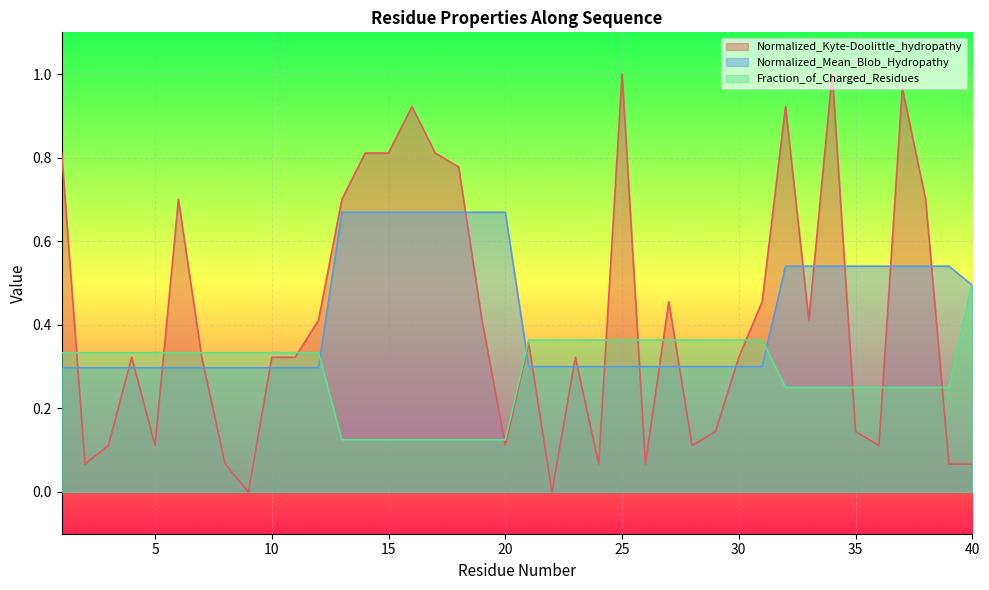

Does the chart display data point markers on the line(s)?

No